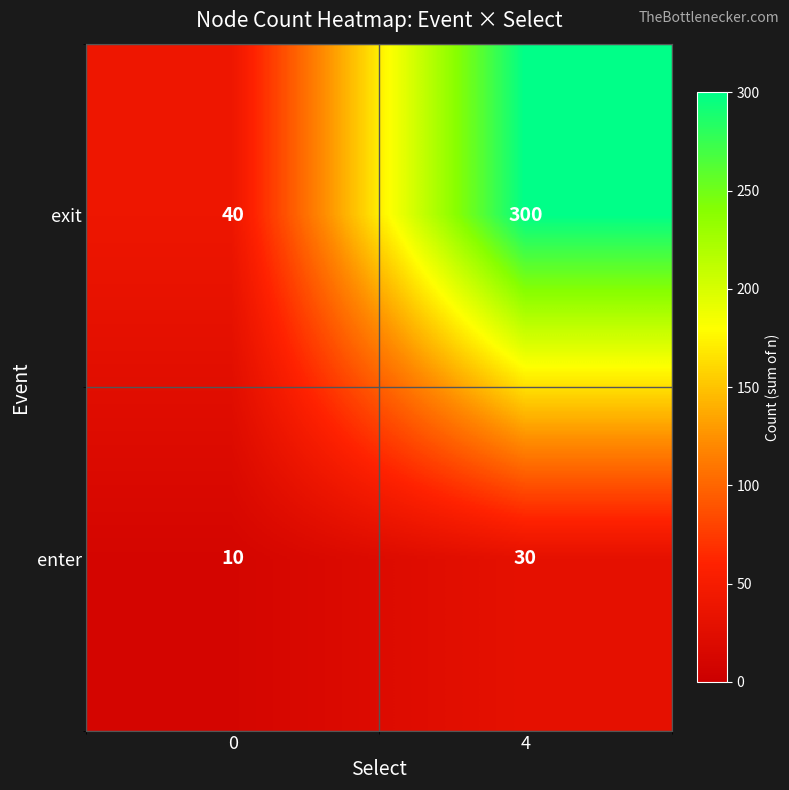

At which category is the sum across all series the highest?

4